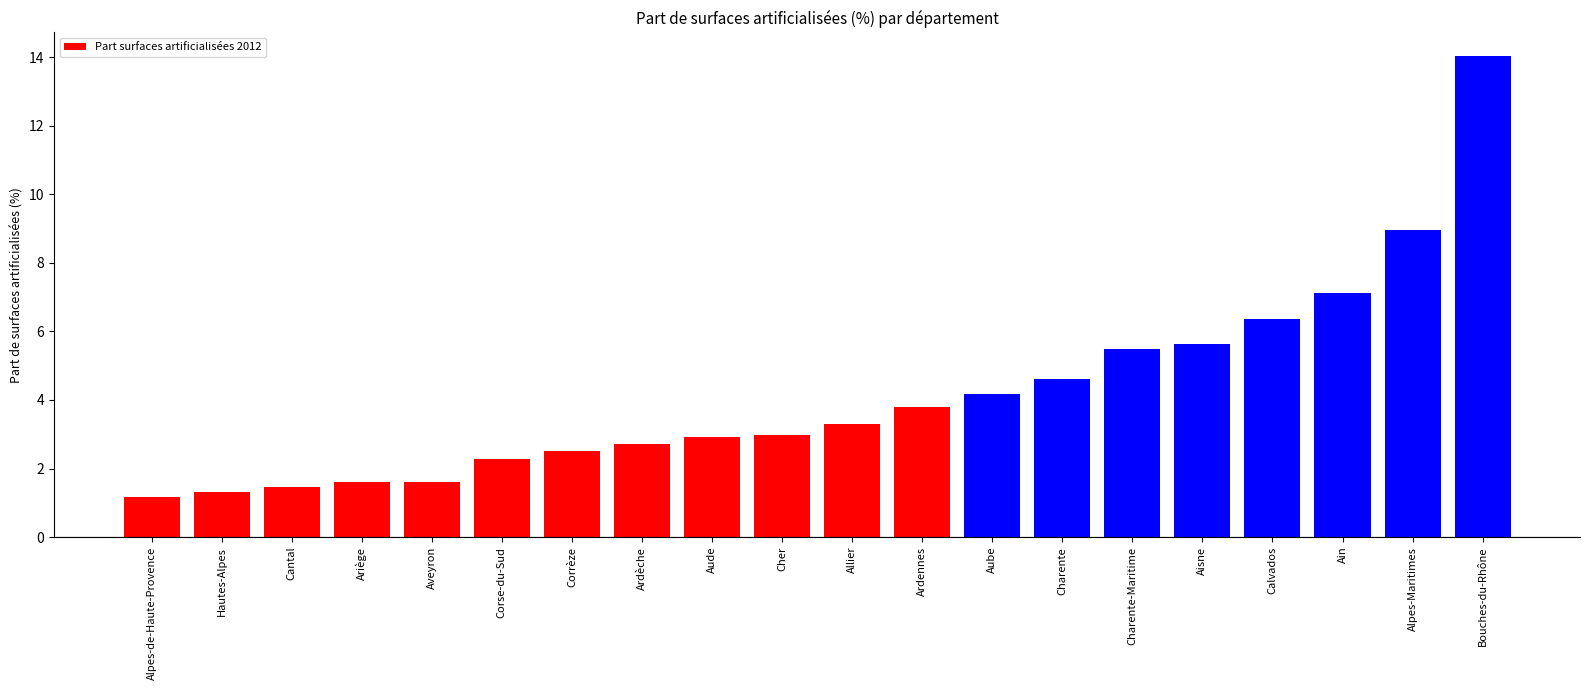

What is the label of the 1st bar from the left?

Alpes-de-Haute-Provence